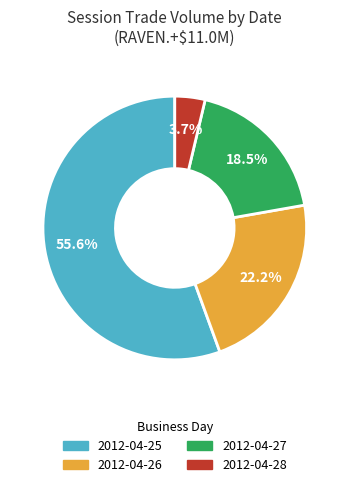

Combined, do 2012-04-25 and 2012-04-28 account for over 50%?

Yes